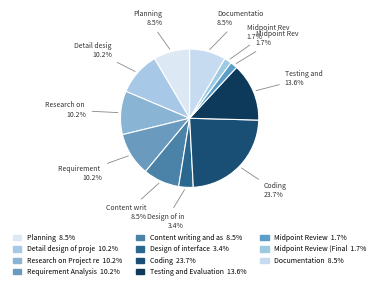

Count the number of slices in the pie.

11